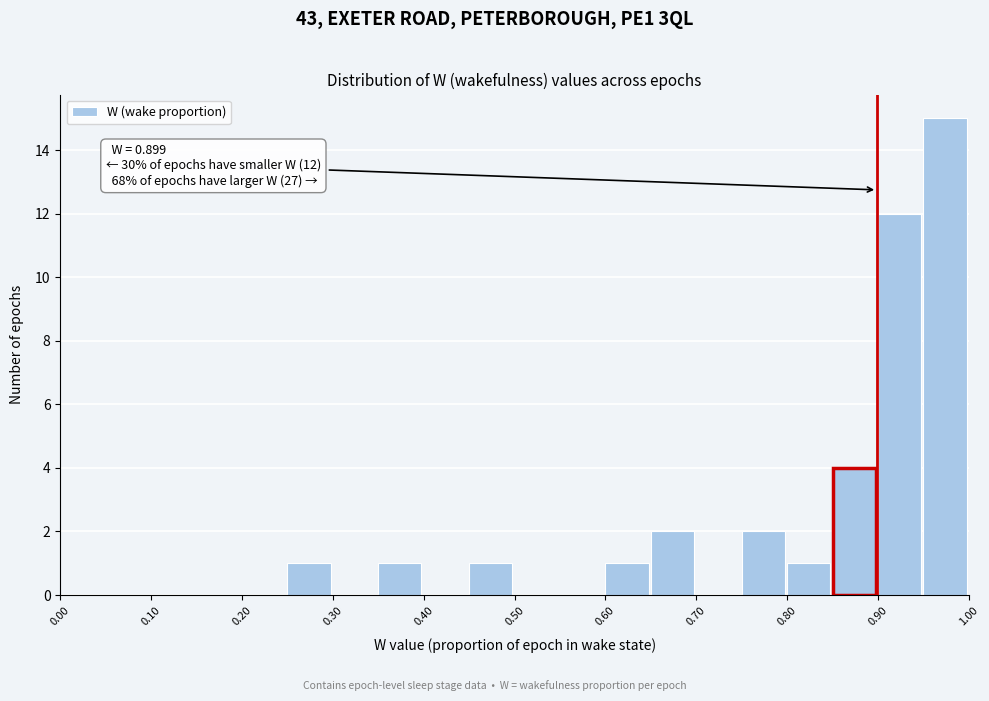

Which range on the x-axis has the tallest bar?

0.95 to 1.00